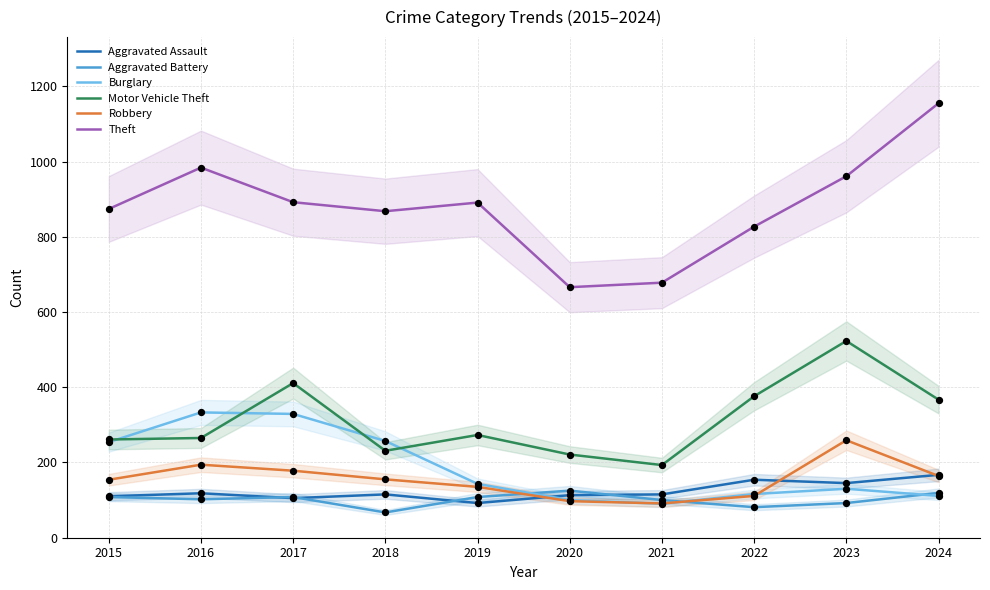

What is the total value across all series at 2018?

1693